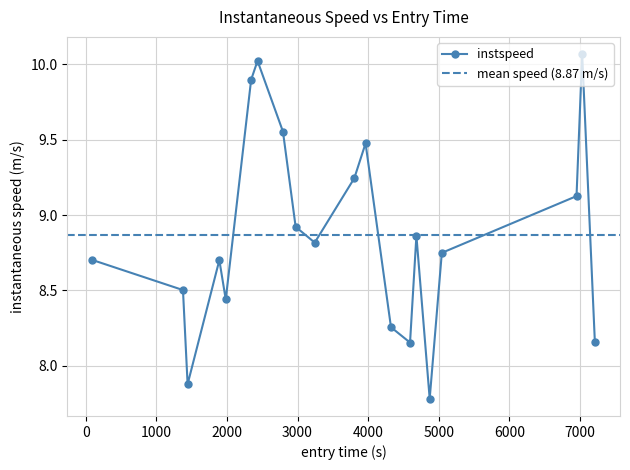

True or false: instspeed has more than 0 interior local peaks.

True